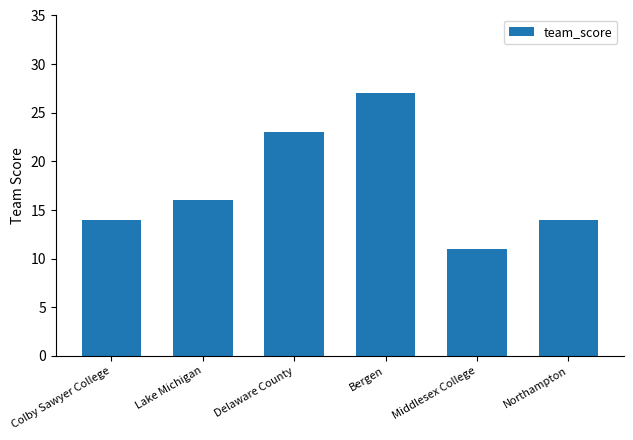

Reading left to right, extract all data points from this chart.

Colby Sawyer College=14	Lake Michigan=16	Delaware County=23	Bergen=27	Middlesex College=11	Northampton=14